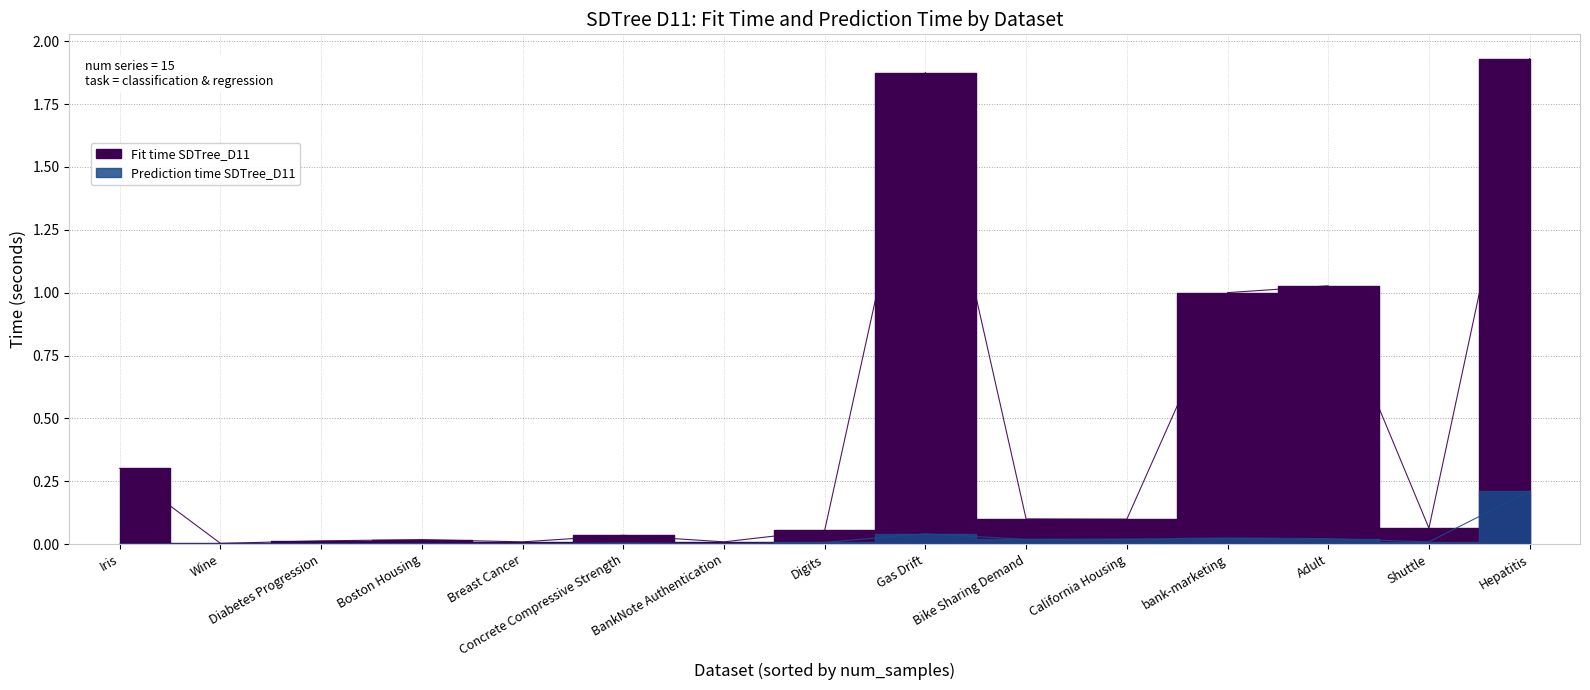

Is the value of Prediction time SDTree_D11 at Wine greater than the value of Fit time SDTree_D11 at Digits?

No